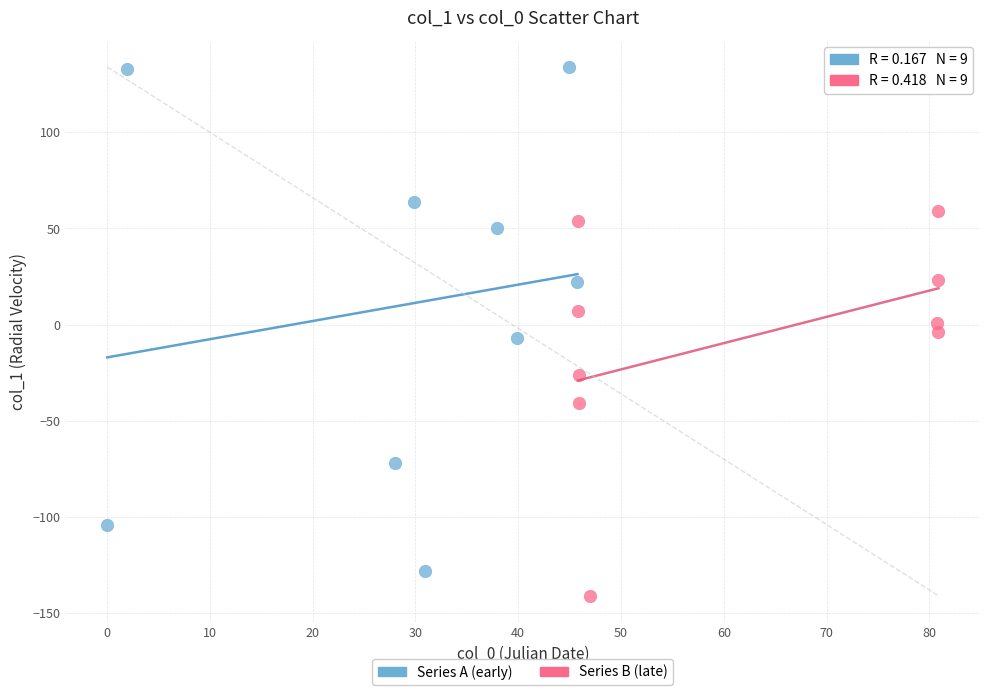

Which series contains the highest Y value?

Series A (early)